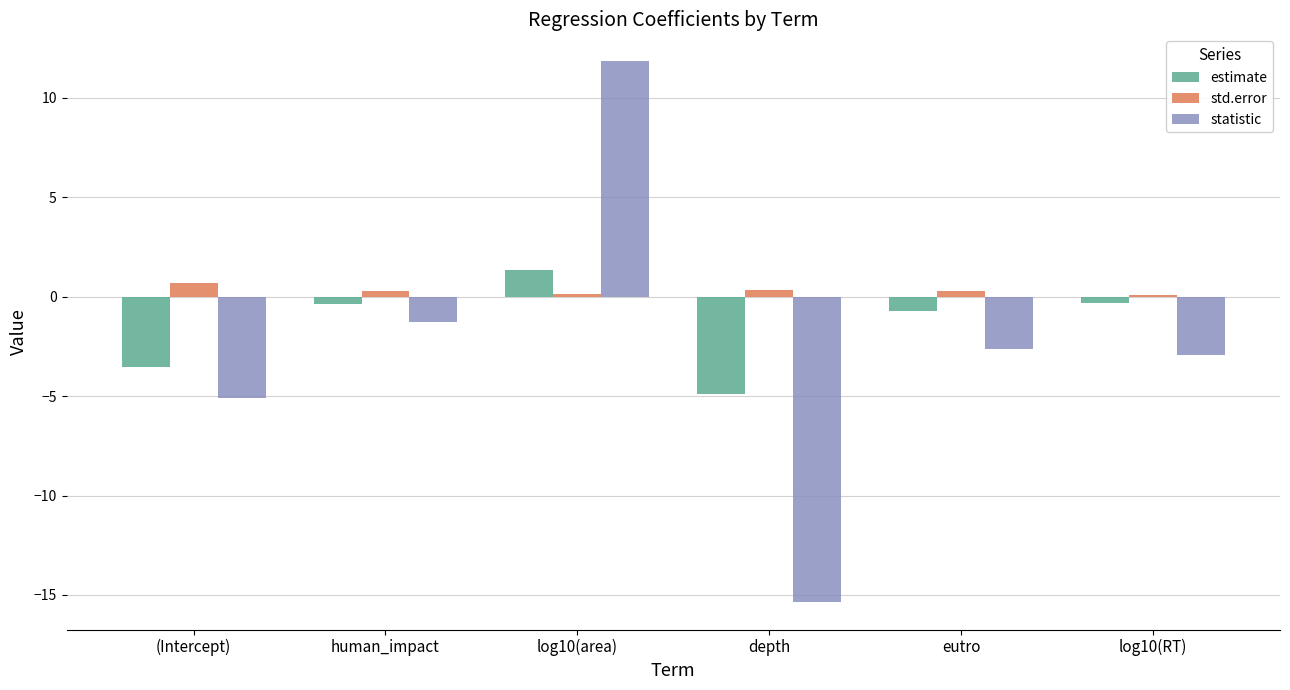

What is the minimum value shown in the chart?

-15.4